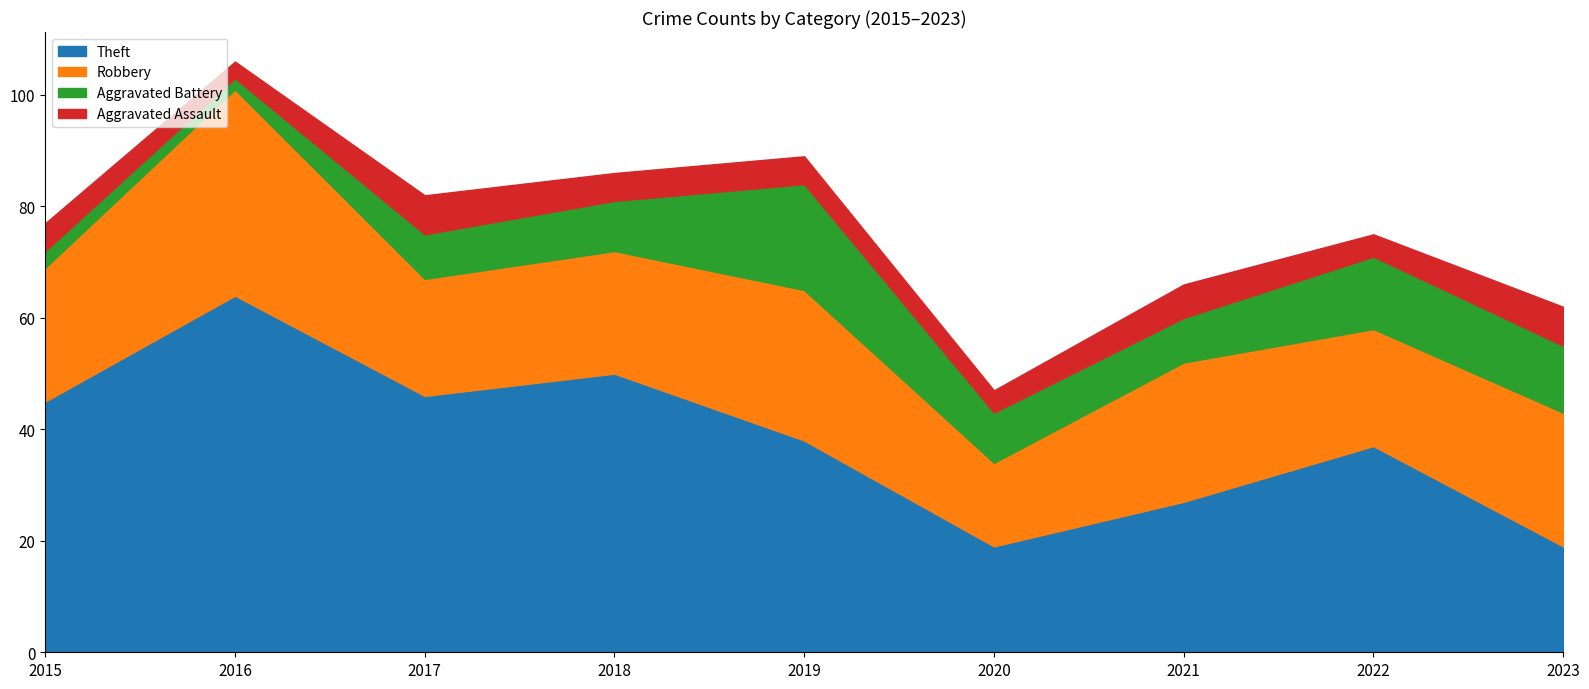

Reading right to left, what are all the values shown in this chart?

Theft: 19	37	27	19	38	50	46	64	45
Robbery: 24	21	25	15	27	22	21	37	24
Aggravated Battery: 12	13	8	9	19	9	8	2	3
Aggravated Assault: 7	4	6	4	5	5	7	3	5